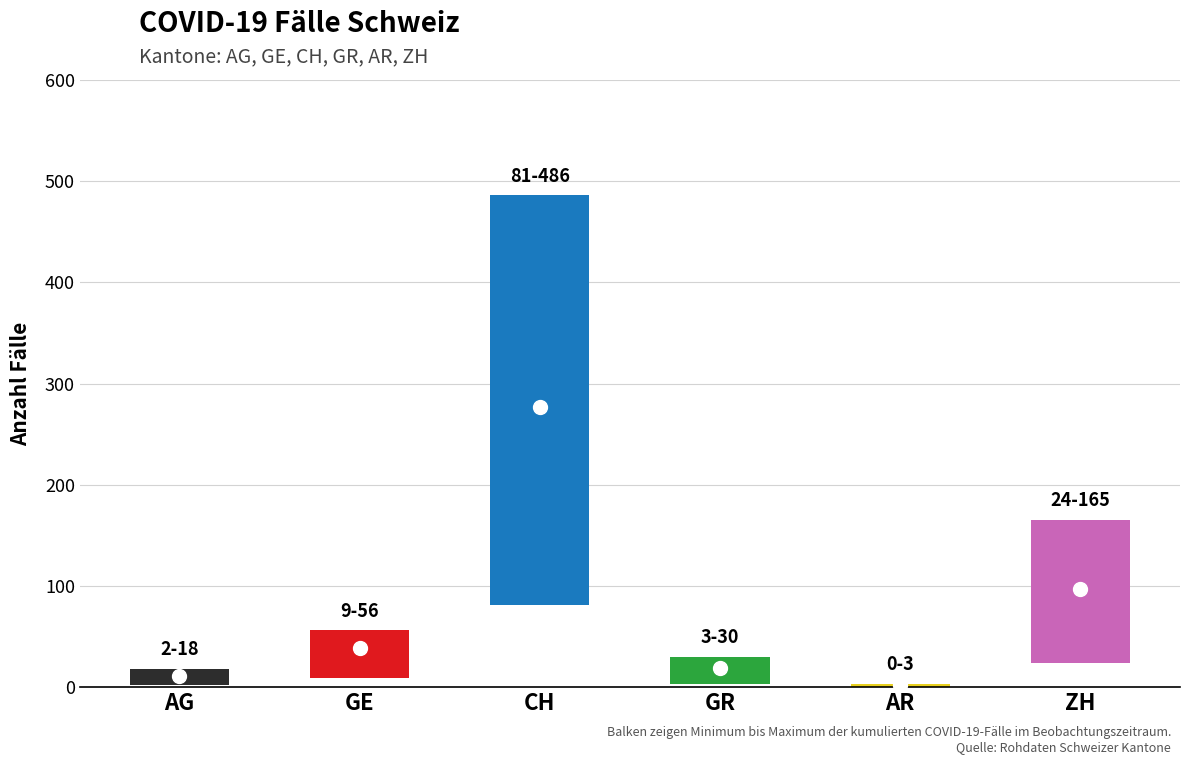

At which label does mid first exceed 39?

CH